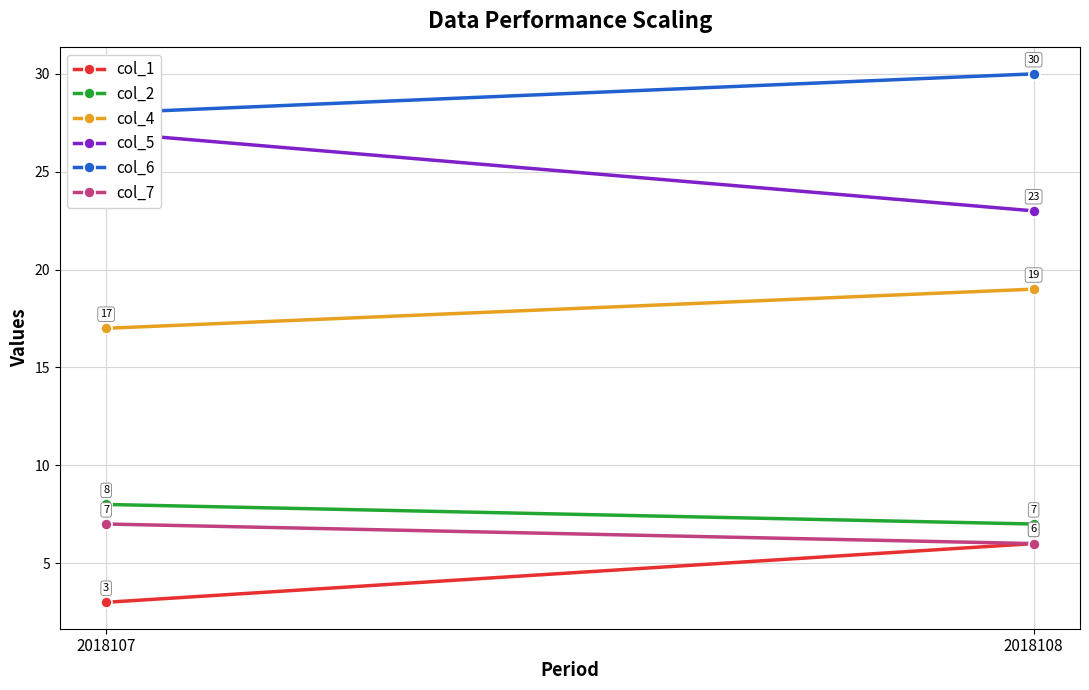

Which category has the highest value across all series?

2018108